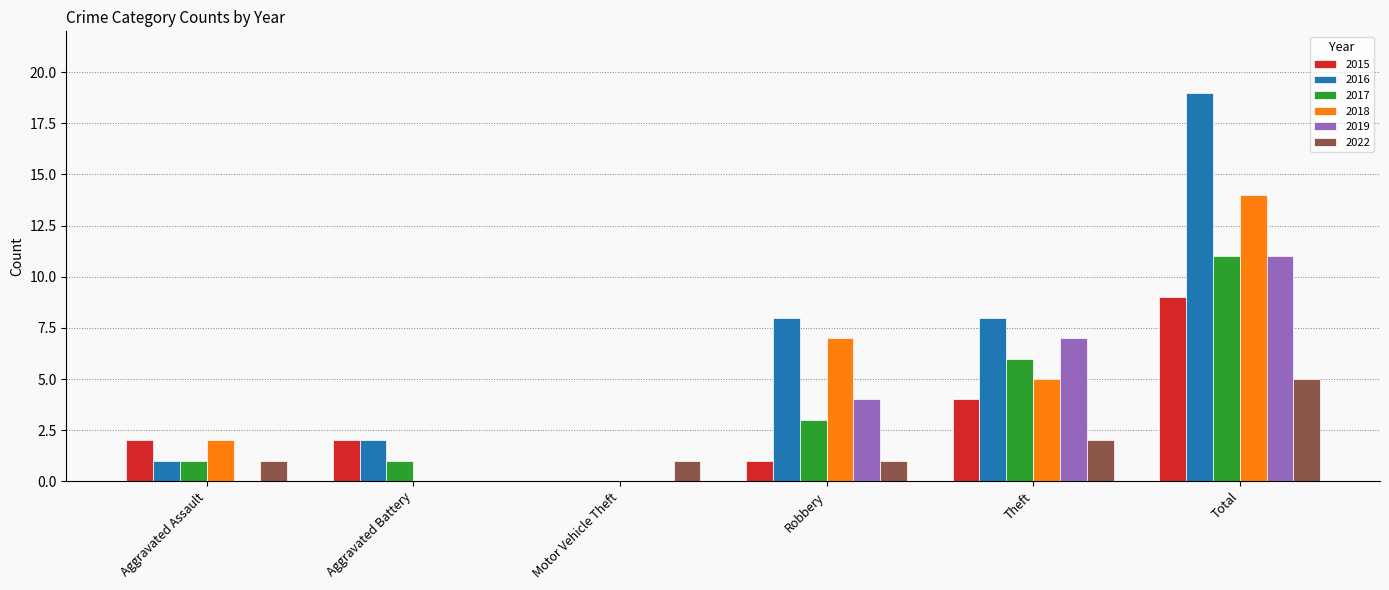

At which label does 2022 reach its peak?

Total